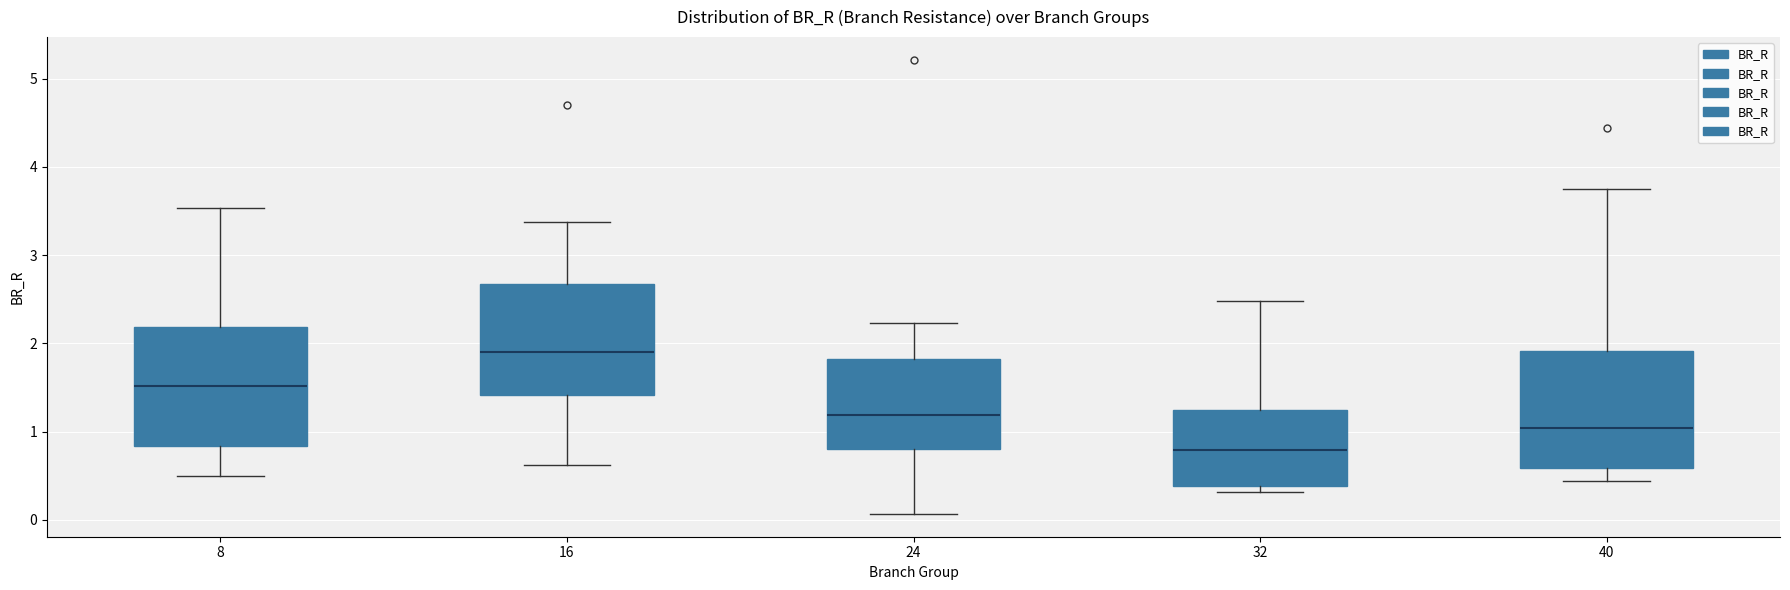

Reading left to right, read every box against the y-axis: the position of its median line, the range the box covers, and the ends of its whiskers. The values are not printed on the chart, so give them approximately, as read against the axis.

8: median 1.5, box 0.8 to 2.2, whiskers 0.5 to 3.5
16: median 1.9, box 1.4 to 2.7, whiskers 0.6 to 3.4
24: median 1.2, box 0.8 to 1.8, whiskers 0.1 to 2.2
32: median 0.8, box 0.4 to 1.2, whiskers 0.3 to 2.5
40: median 1.0, box 0.6 to 1.9, whiskers 0.4 to 3.7